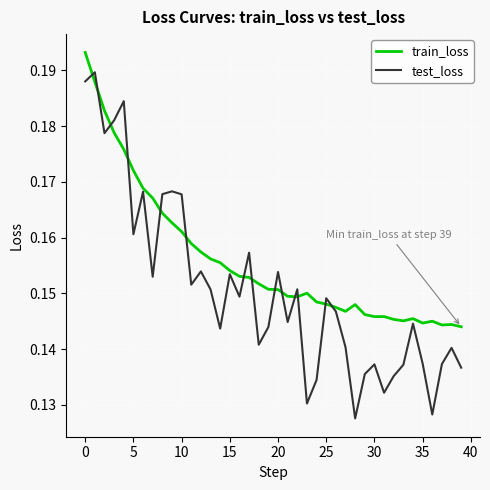

Which series has the widest spread of values?

test_loss